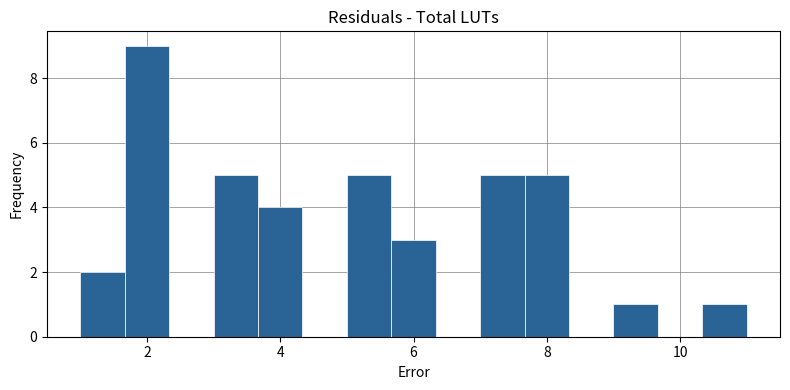

Around what value on the x-axis is the tallest bar? Give the approximate position of its centre, as read against the axis.

2.0